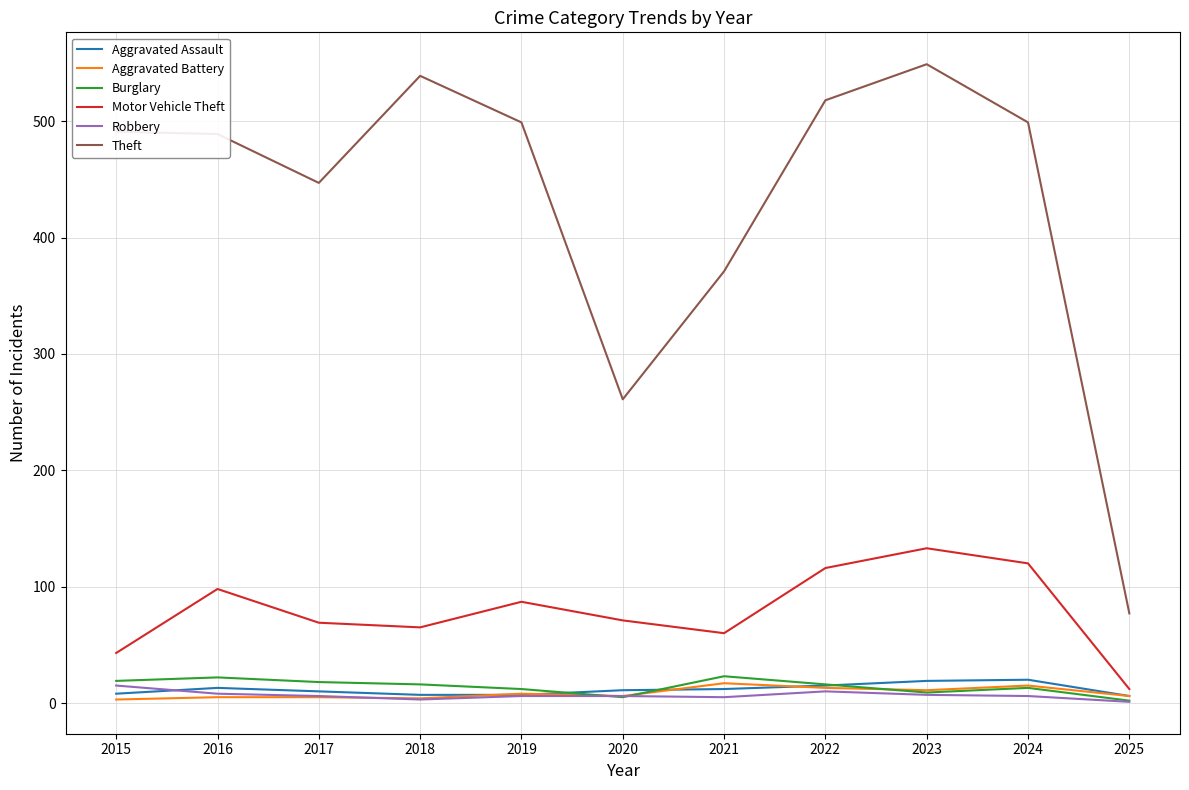

What is the sum of the Motor Vehicle Theft values at 2021 and 2024?

180